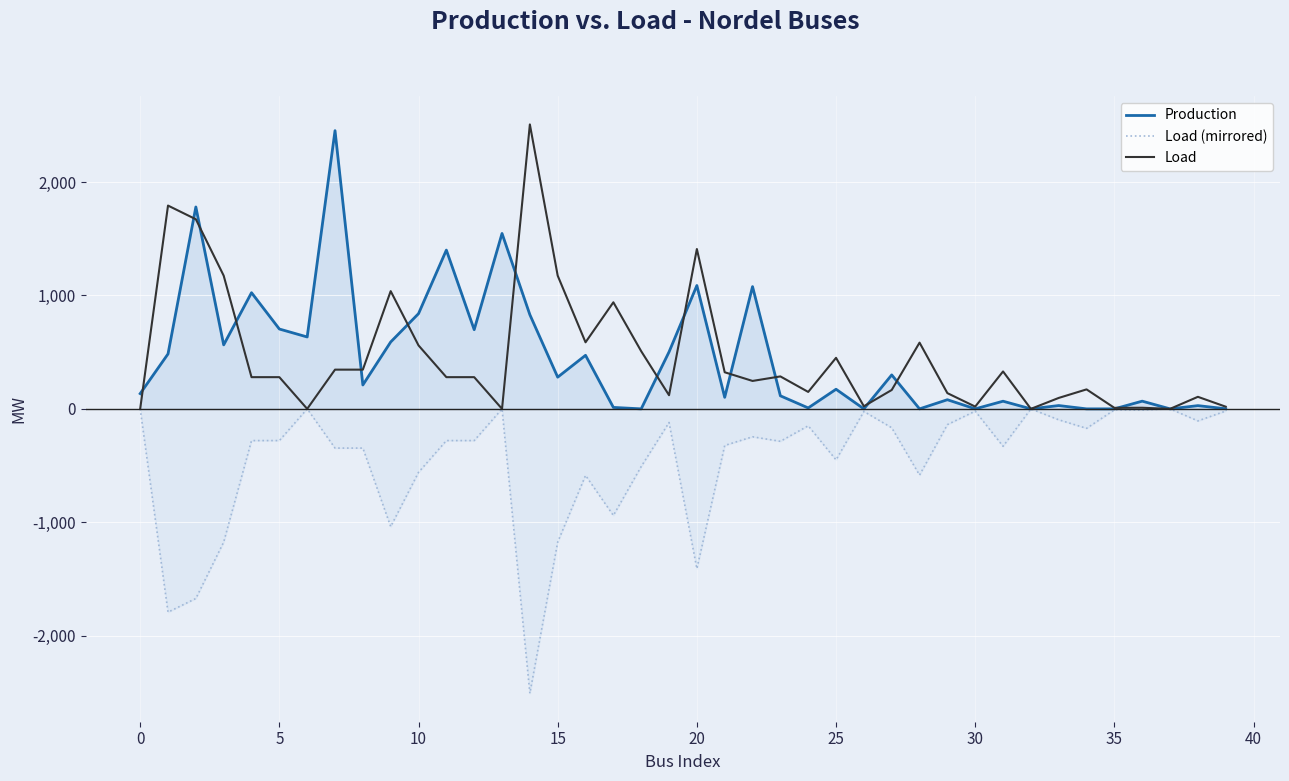

What is the difference between the maximum and minimum values in the Production series?

2453.2